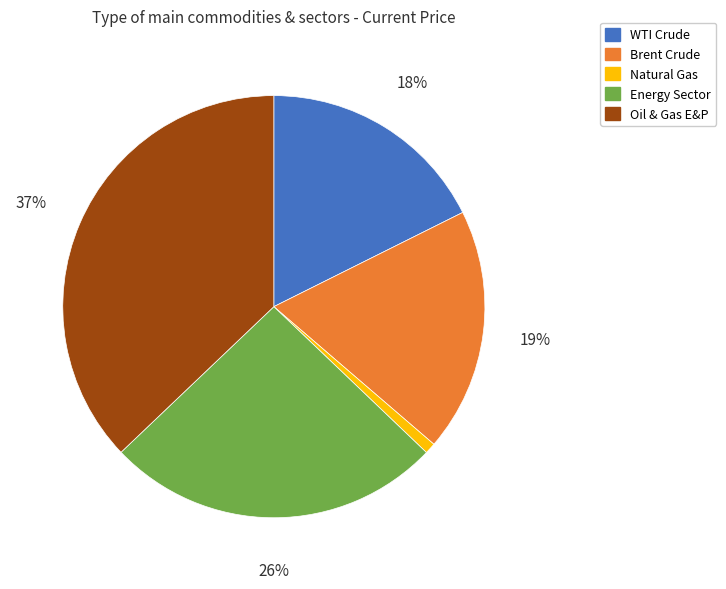

To the nearest percent, what is the difference between the largest and smallest slice percentages?

36%